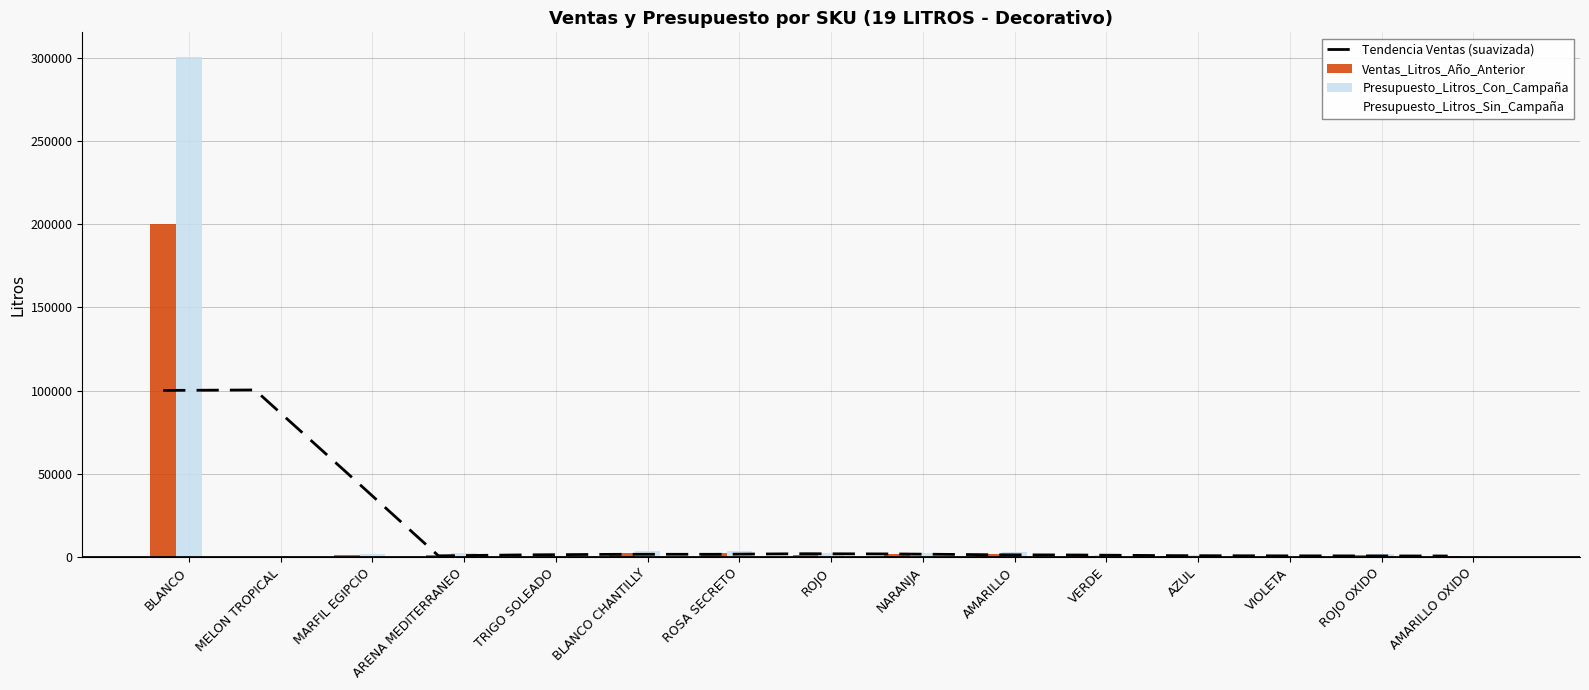

What value does the Tendencia Ventas (suavizada) series have at BLANCO?

100116.7